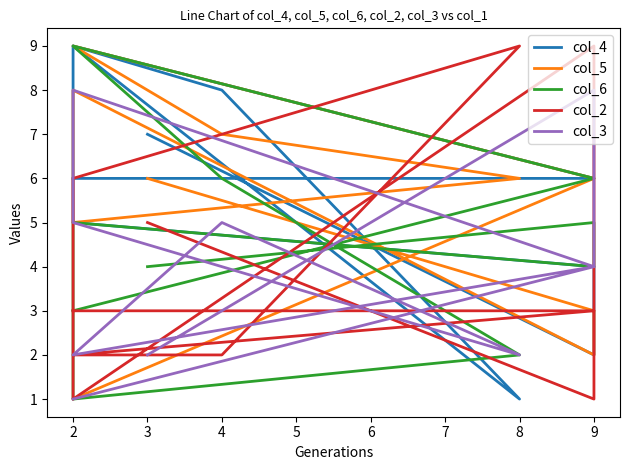

What is the difference between the second highest and minimum values in the col_4 series?

8